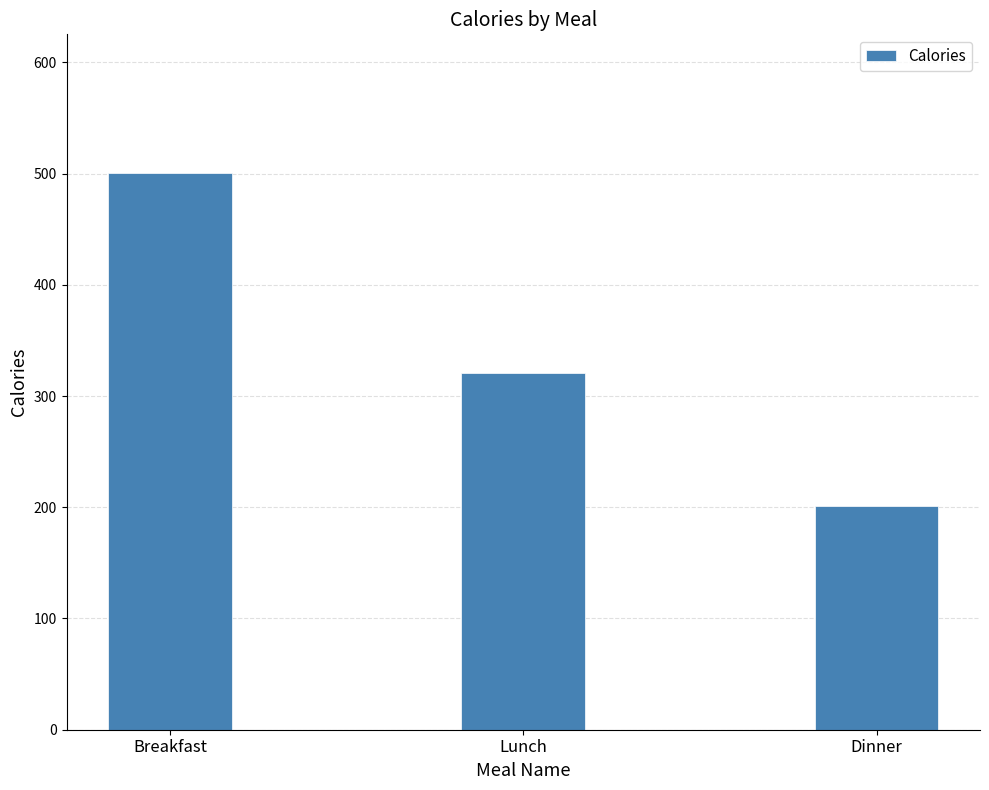

Does the chart contain stacked bars?

No